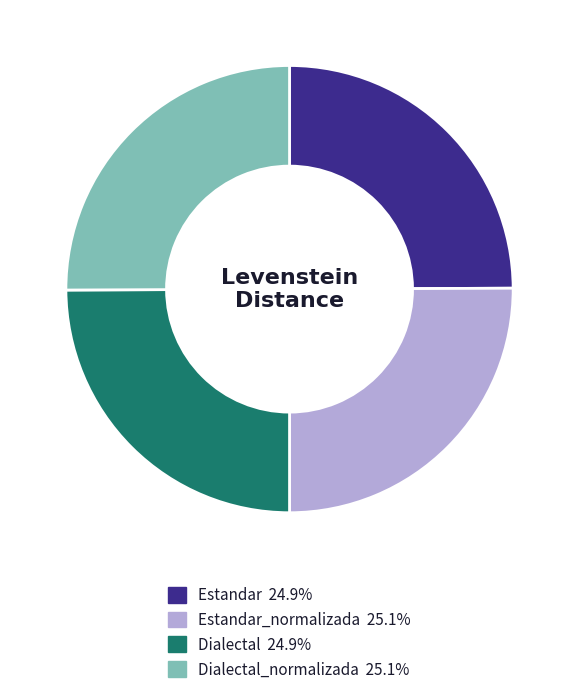

Does any single category account for the majority?

No